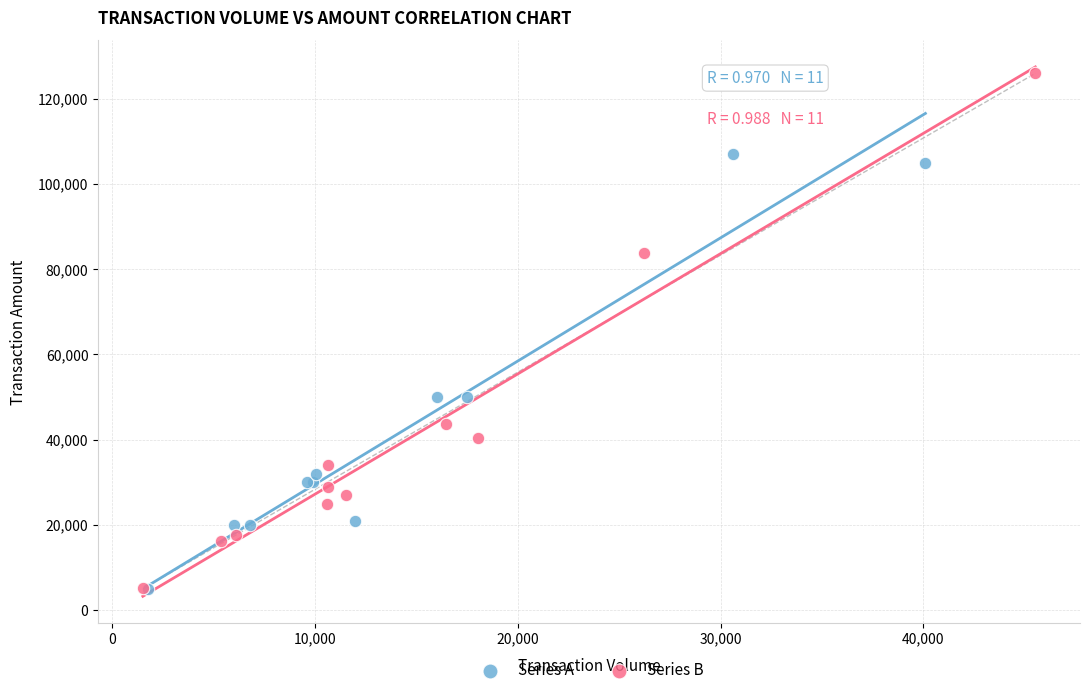

Which series contains the highest Y value?

Series B